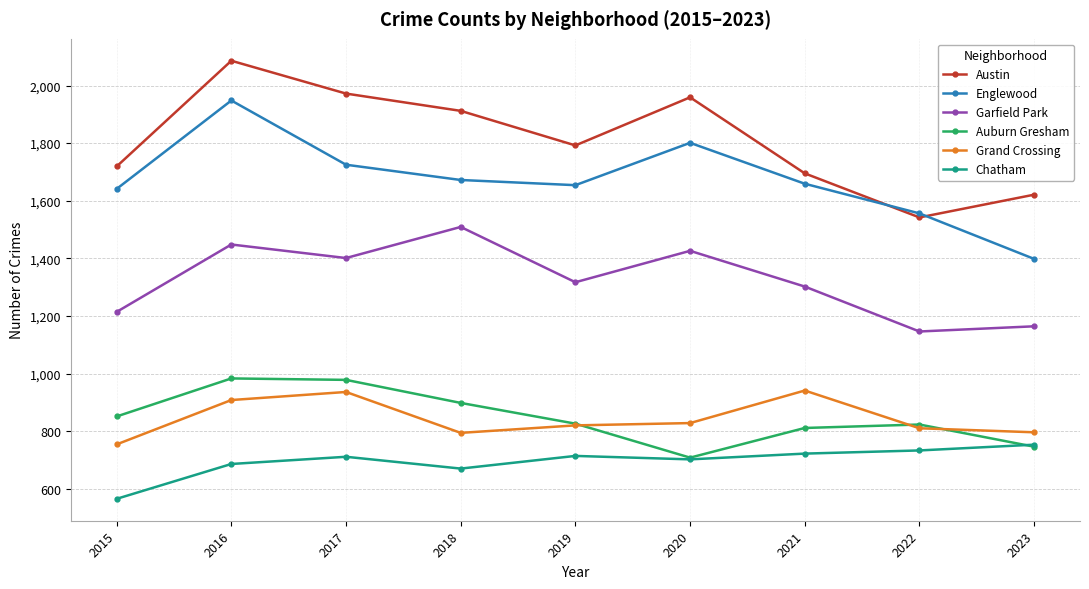

What is the value of the Chatham point at the 5th from the left?

714